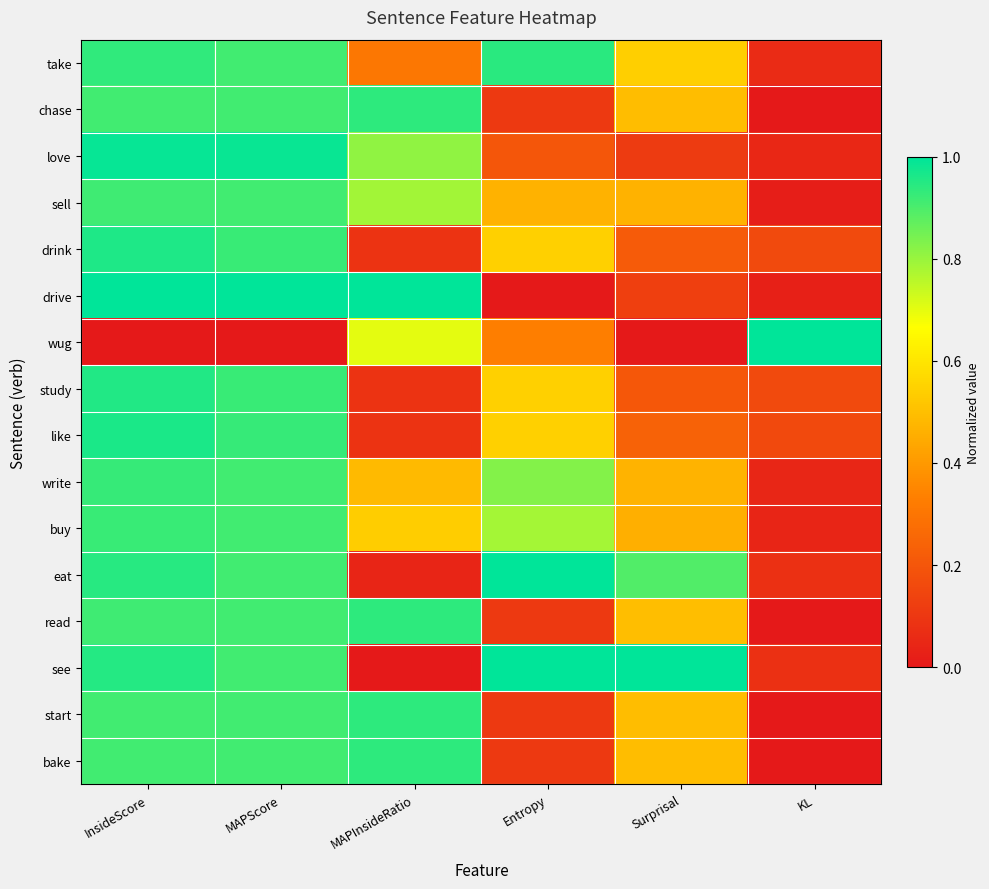

List the series in order of their peak value, highest first.

drive, wug, eat, see, love, like, drink, study, take, chase, read, start, bake, write, buy, sell